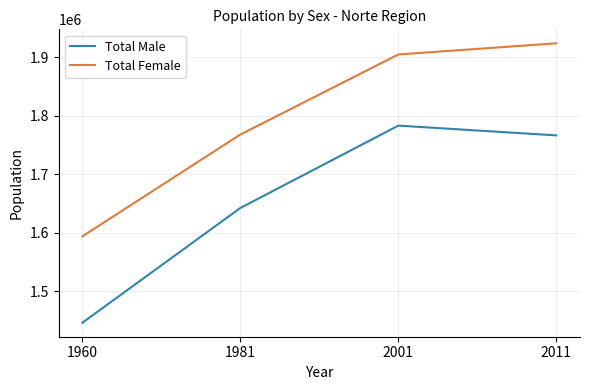

True or false: Total Male and Total Female intersect in this chart.

False